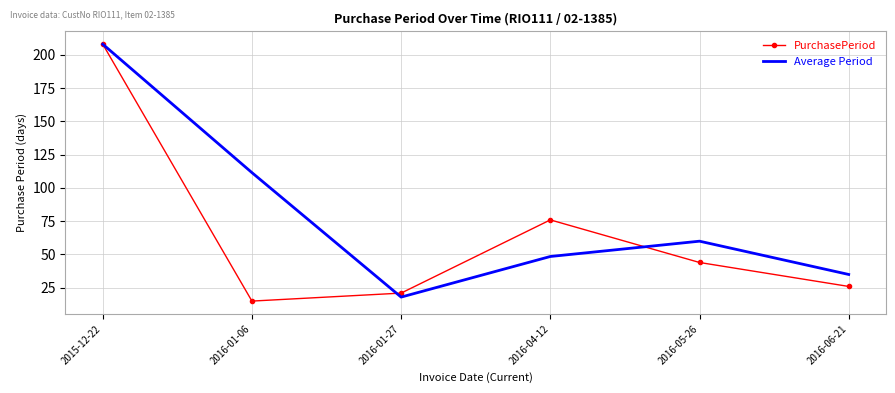

Rank the series by their average value, from lowest to highest.

PurchasePeriod, Average Period